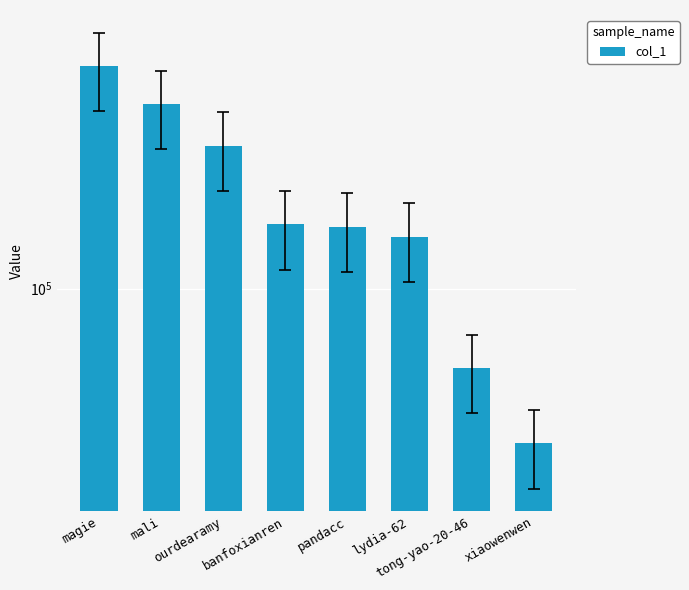

What position from the left is lydia-62?

6